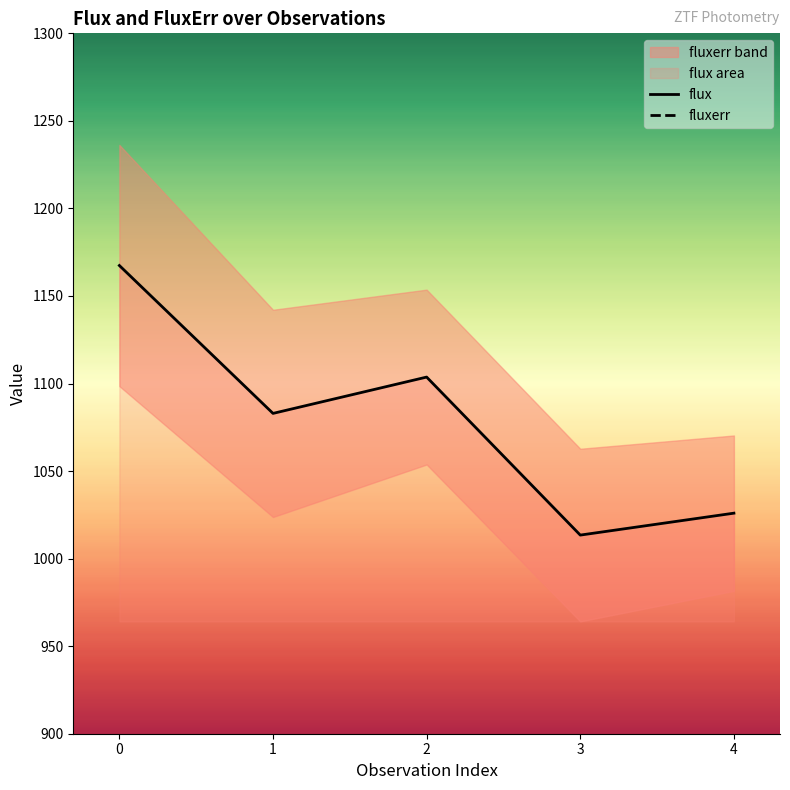

Is it true that flux equals 1167.4 at 0?

True